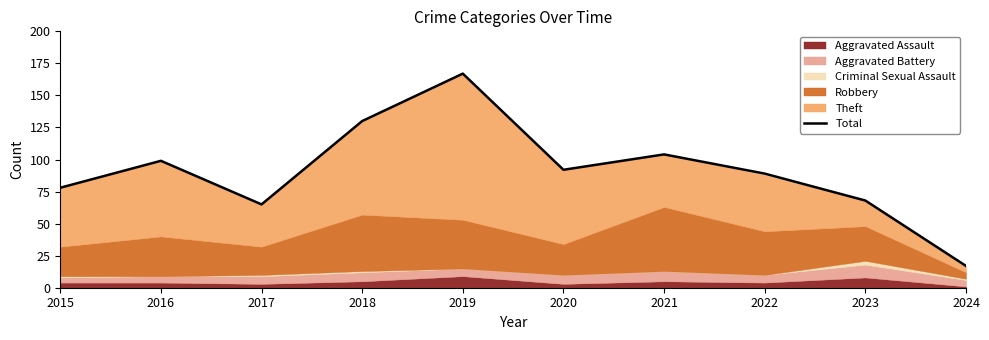

Which category has the lowest value across all series?

2024